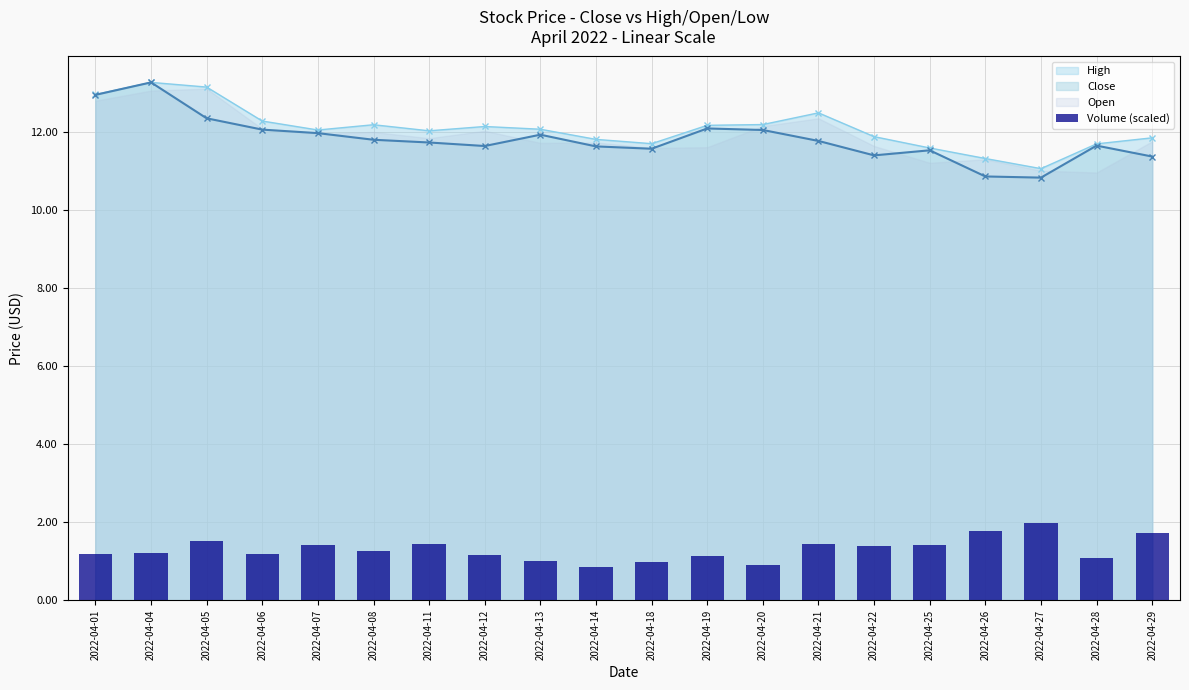

What is the value of the 12th bar from the left?

1.1